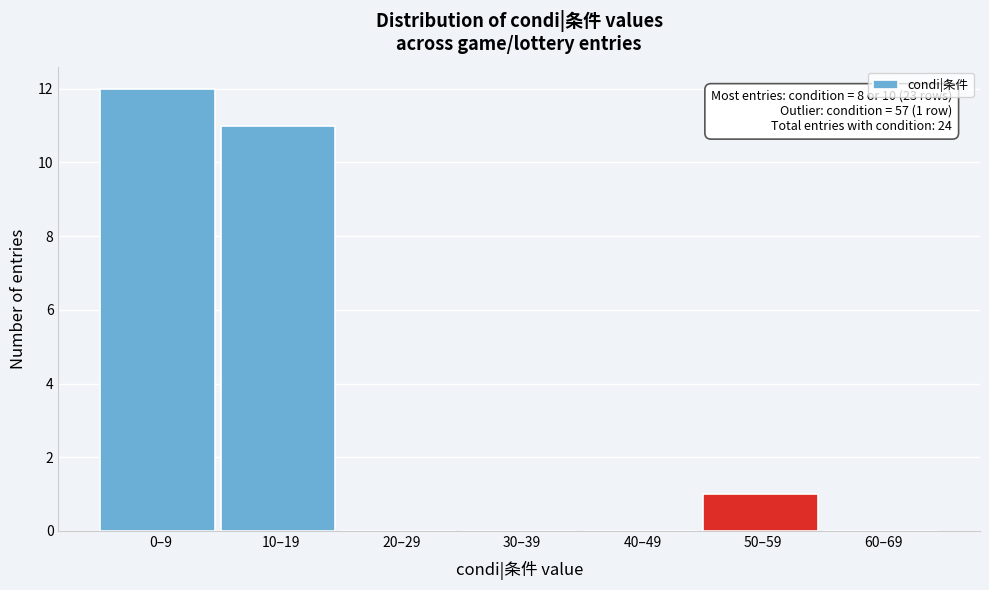

Reading right to left, what are all the values shown in this chart?

60–69=0	50–59=1	40–49=0	30–39=0	20–29=0	10–19=11	0–9=12